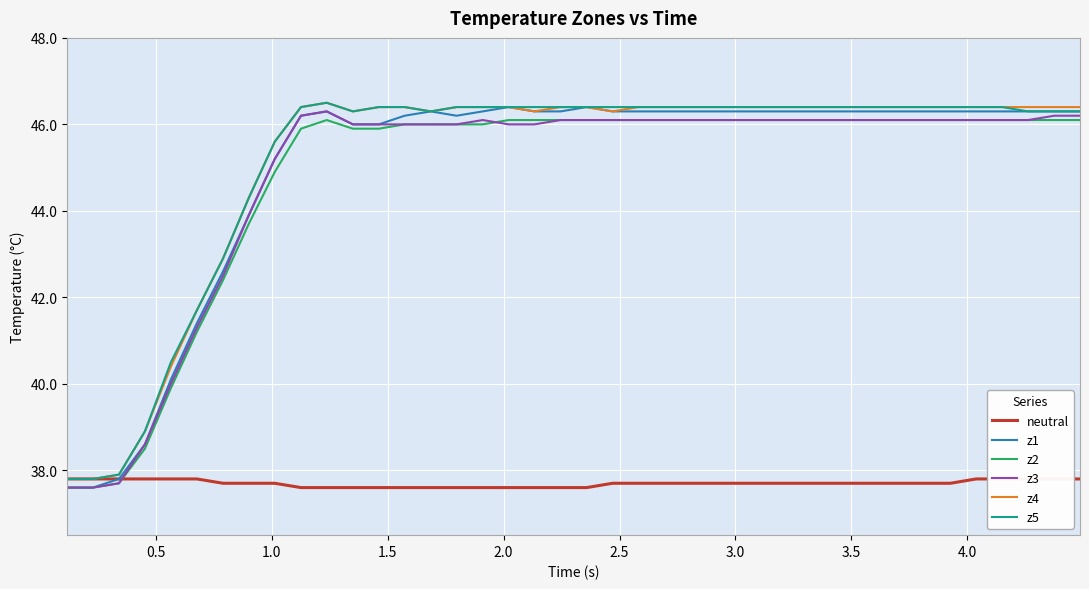

What is the highest value of the z5 series?

46.5